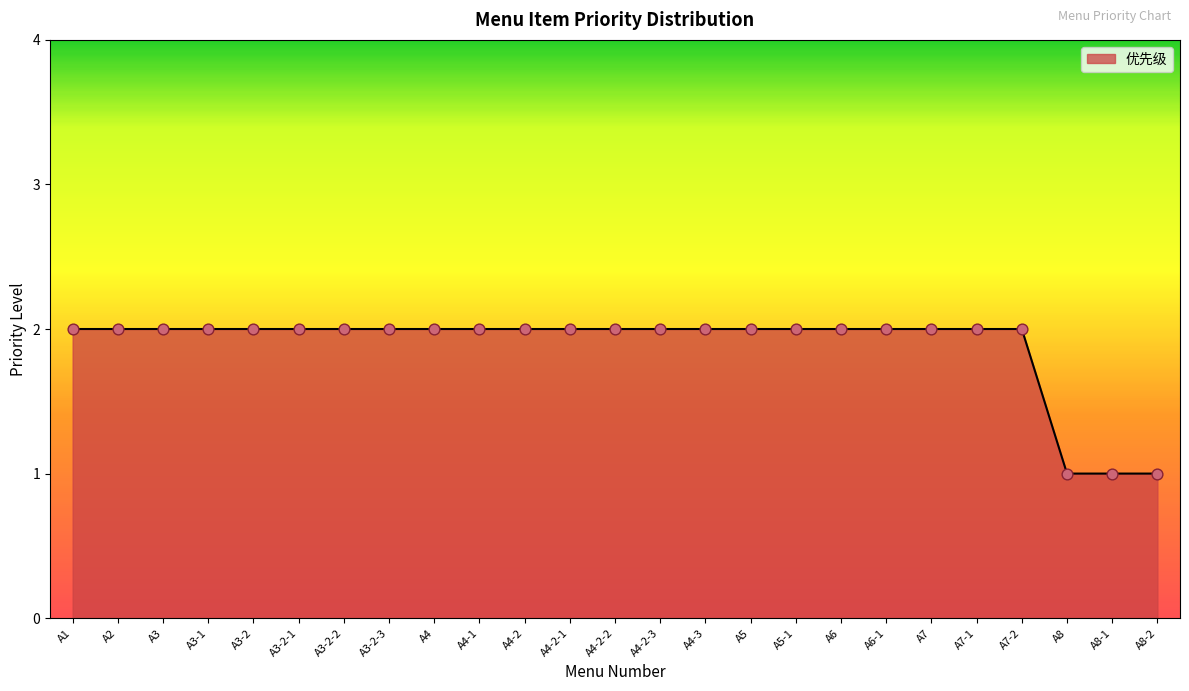

Approximately how many times larger is the value at A3-2-1 compared to A6-1?

1.0